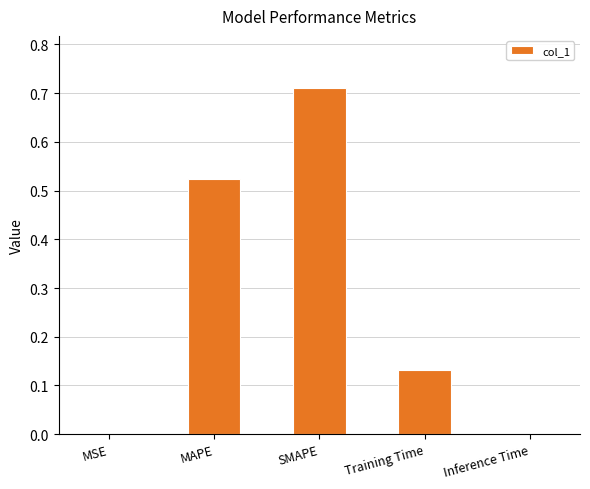

The chart shows a value of 0.0 at Inference Time. True or false?

True